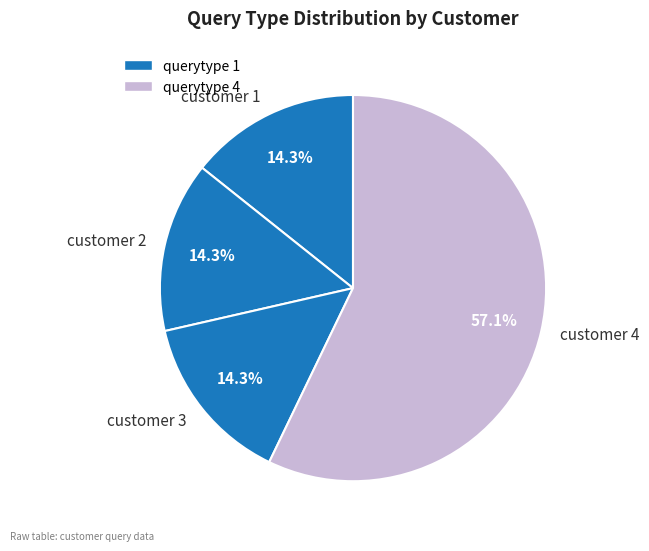

Which category has the biggest portion of the pie?

customer 4